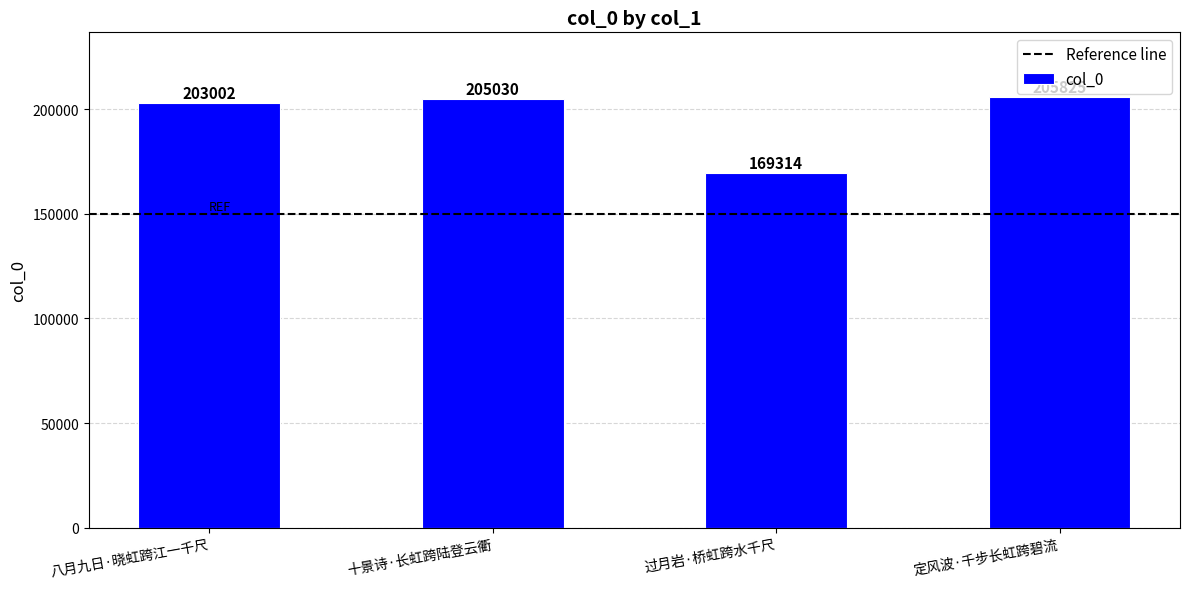

List the labels in order of value, smallest first.

过月岩·桥虹跨水千尺, 八月九日·晓虹跨江一千尺, 十景诗·长虹跨陆登云衢, 定风波·千步长虹跨碧流